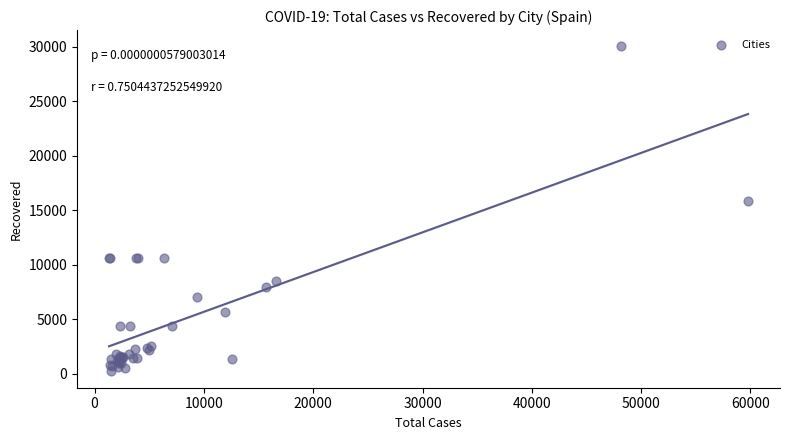

What Y value in the scatter plot is closest to 15131?

15895